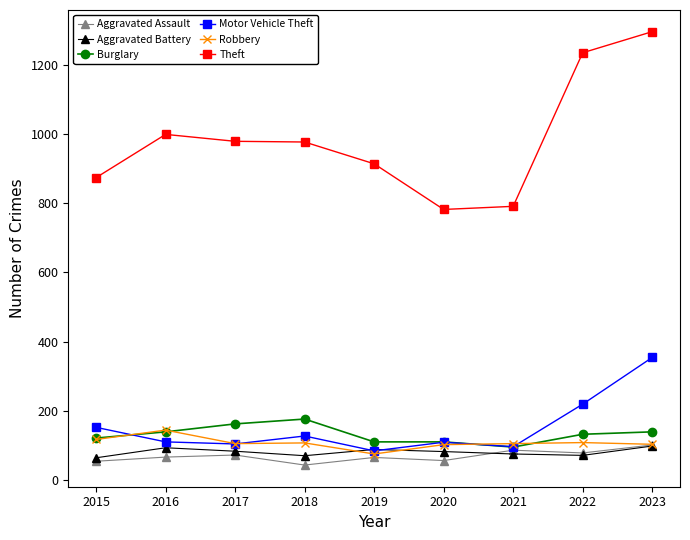

True or false: Theft and Motor Vehicle Theft cross at least once.

False